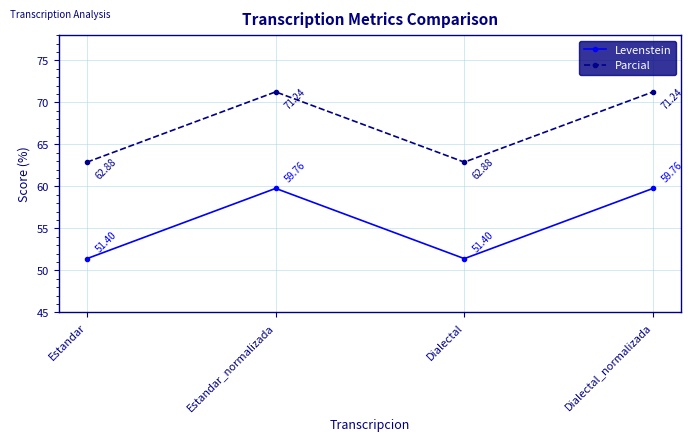

Reading left to right, extract all data points from this chart.

Levenstein: Estandar=51.4	Estandar_normalizada=59.8	Dialectal=51.4	Dialectal_normalizada=59.8
Parcial: Estandar=62.9	Estandar_normalizada=71.2	Dialectal=62.9	Dialectal_normalizada=71.2